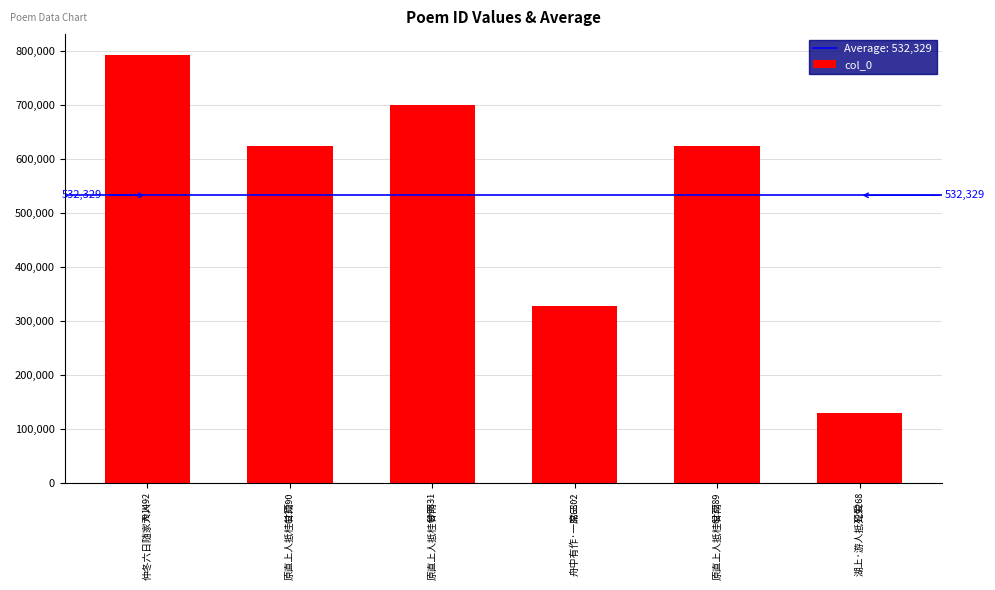

How many categories are shown in the chart?

6